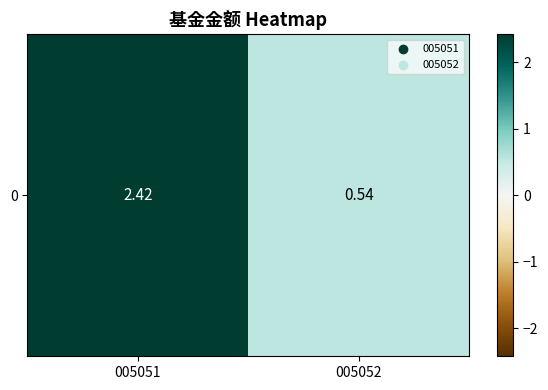

True or false: the data shows 1.1 at 005051.

False